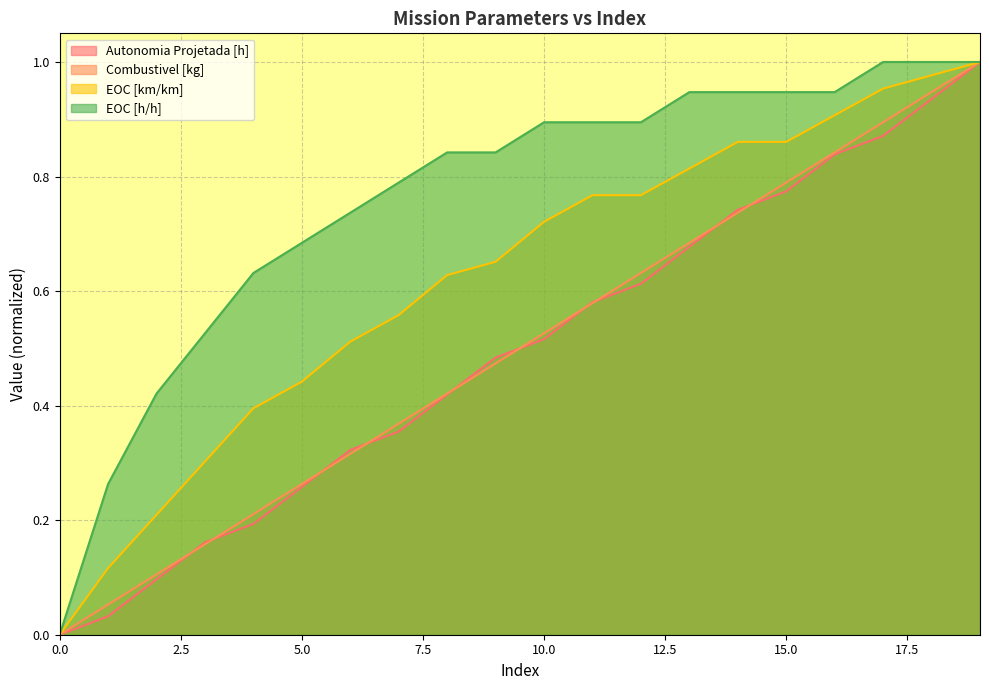

How many distinct data groups are displayed?

4